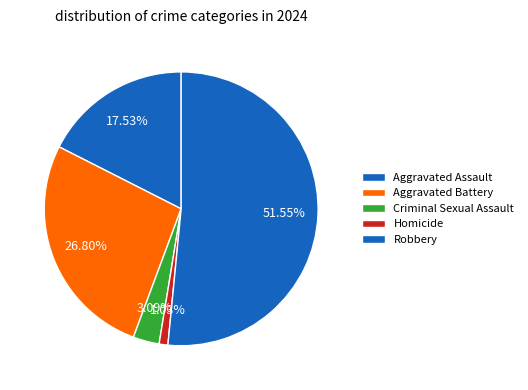

To the nearest percent, what is the combined percentage of Aggravated Battery and Aggravated Assault?

44%